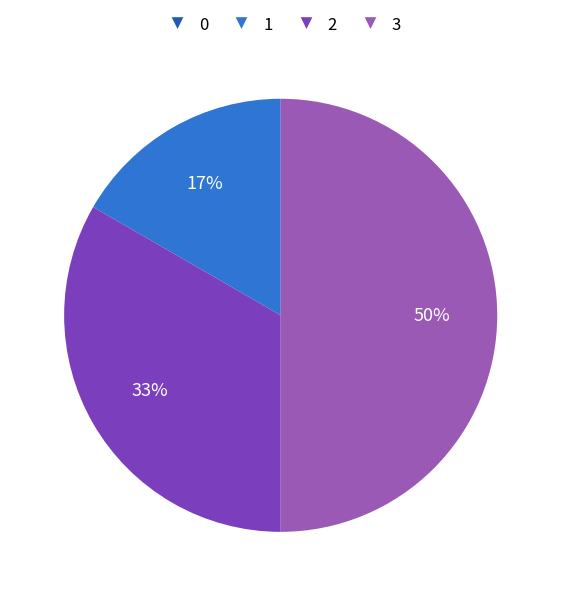

Do 2 and 3 together represent more than half of the pie?

Yes